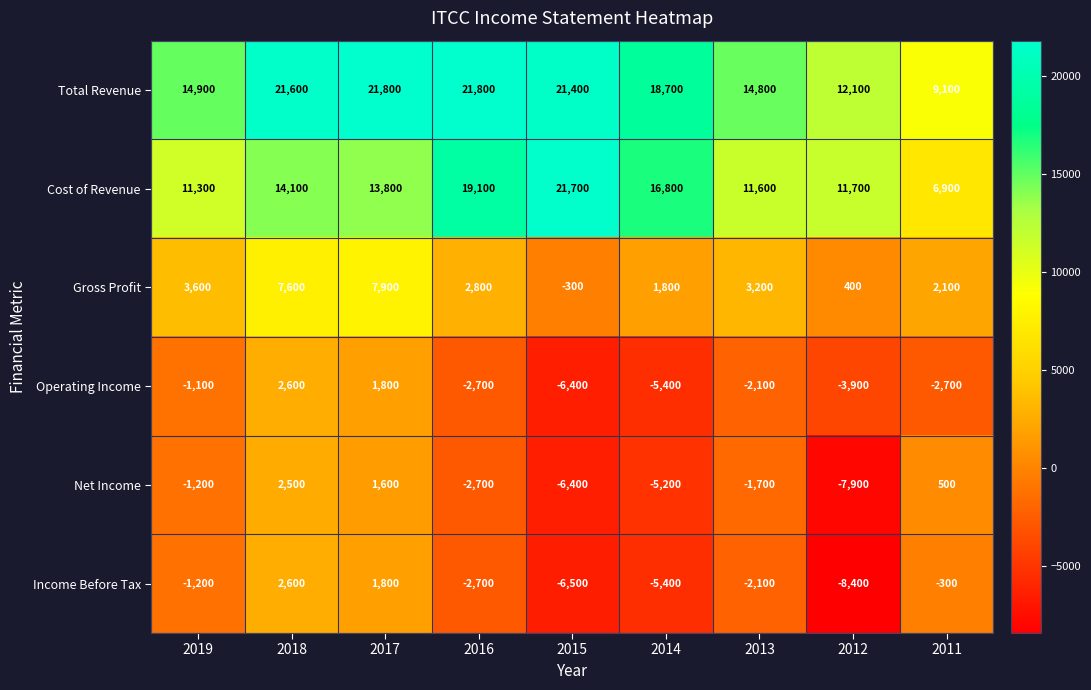

What is the approximate value of Cost of Revenue at 2014?

16800